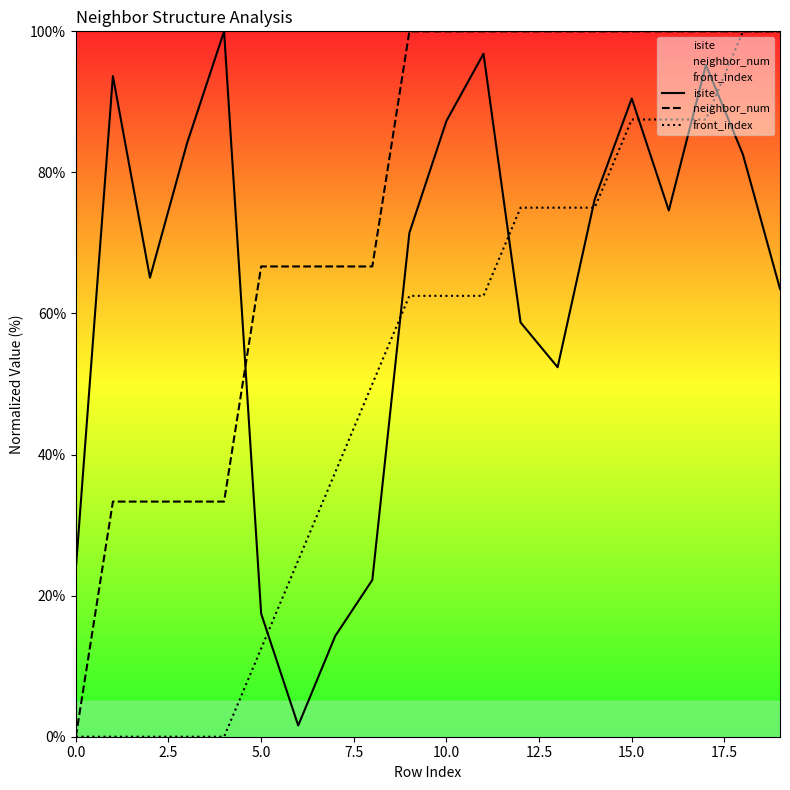

True or false: isite has more than 1 points higher than both neighbors.

True